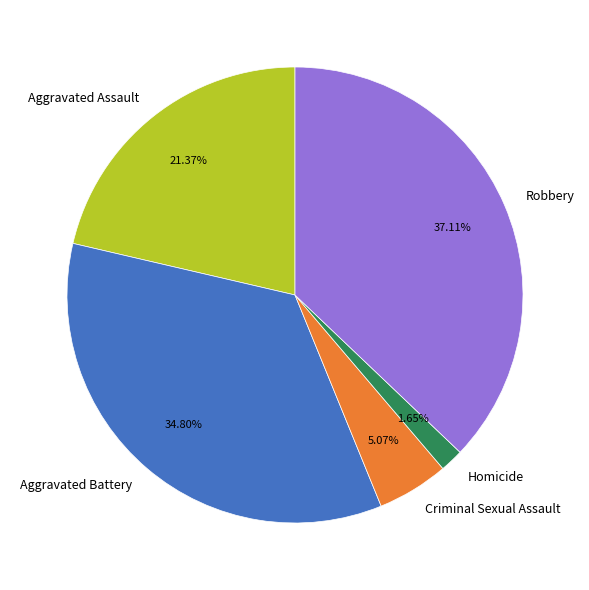

How many slices are in this pie chart?

5